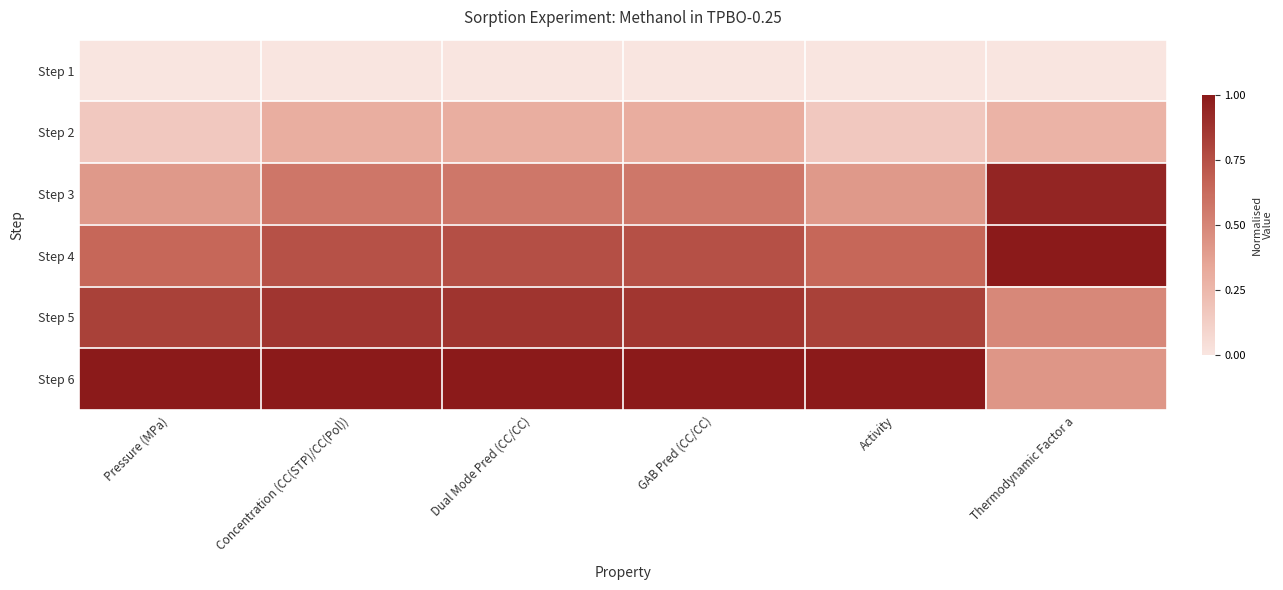

Which series has the largest range (max minus min)?

Step 6